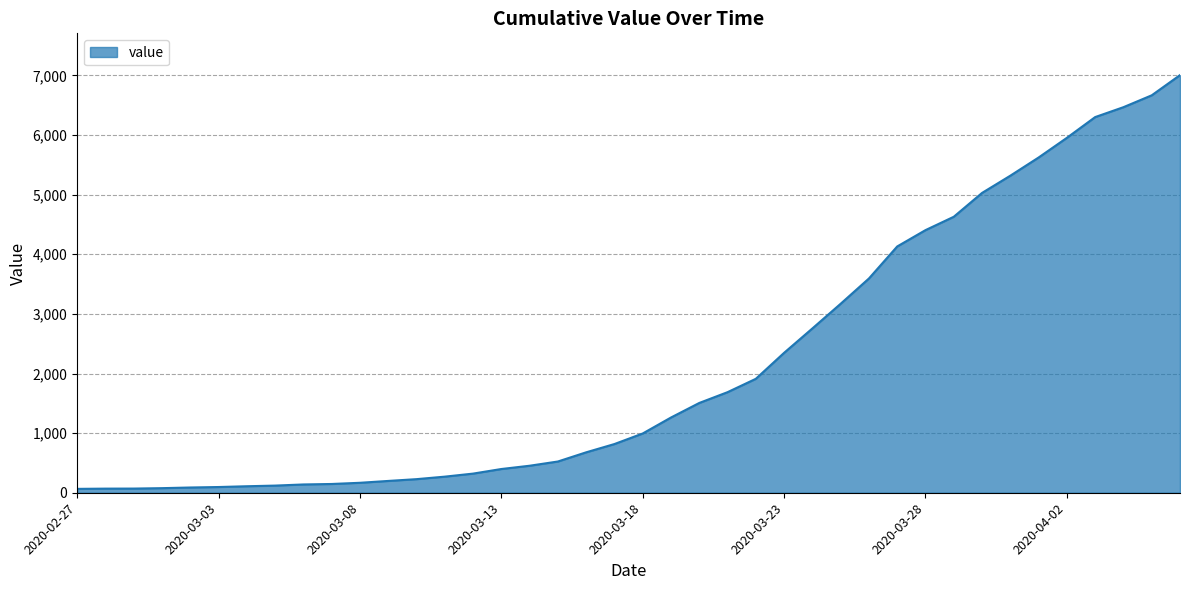

What is the maximum value shown in the chart?

7005